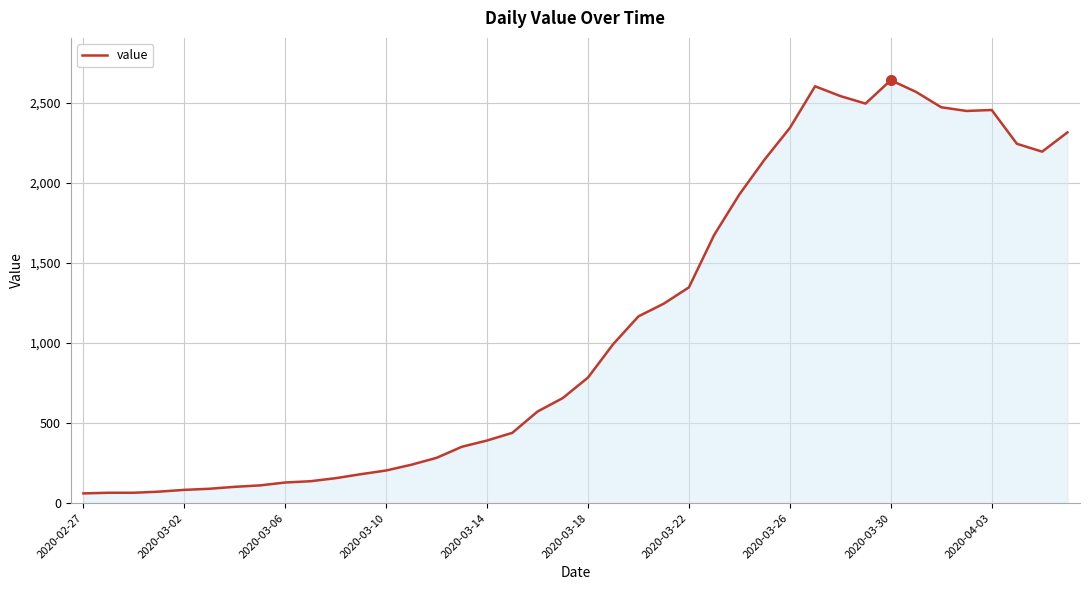

What is the difference between the maximum and minimum values?

2579